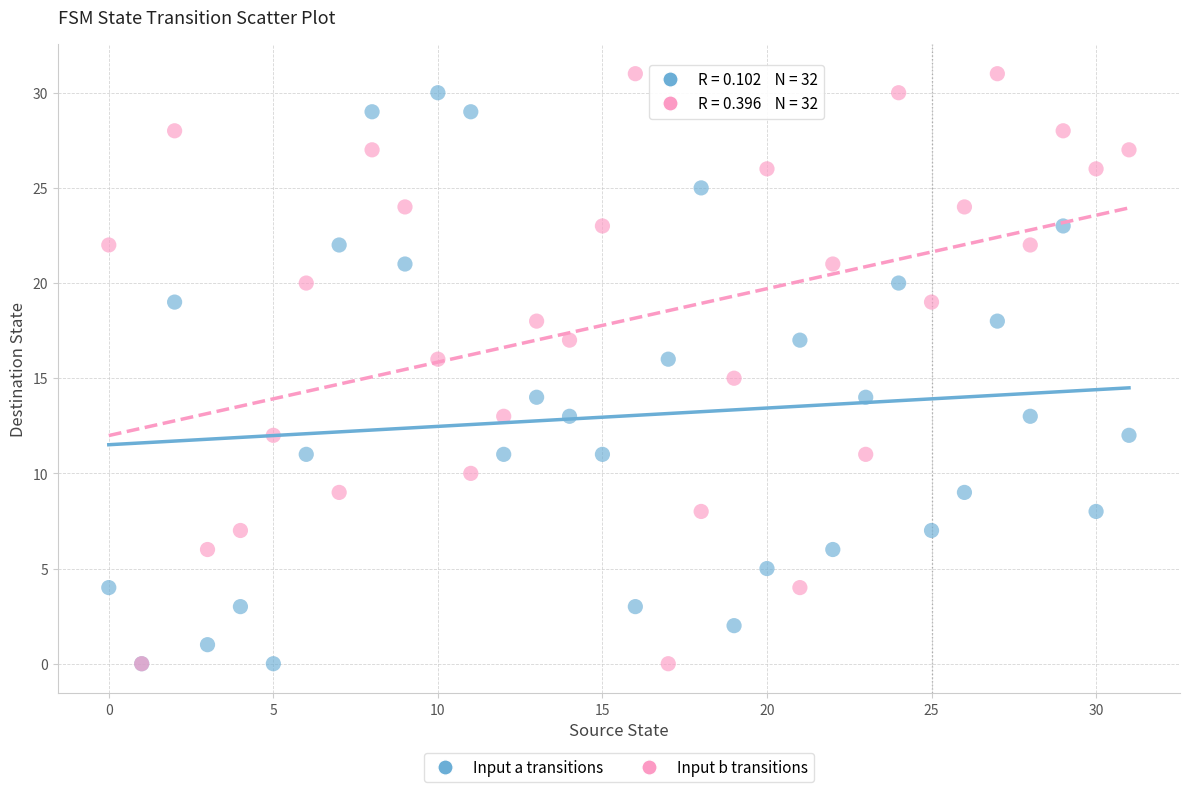

What are all the series names shown in the legend?

Input a transitions, Input b transitions